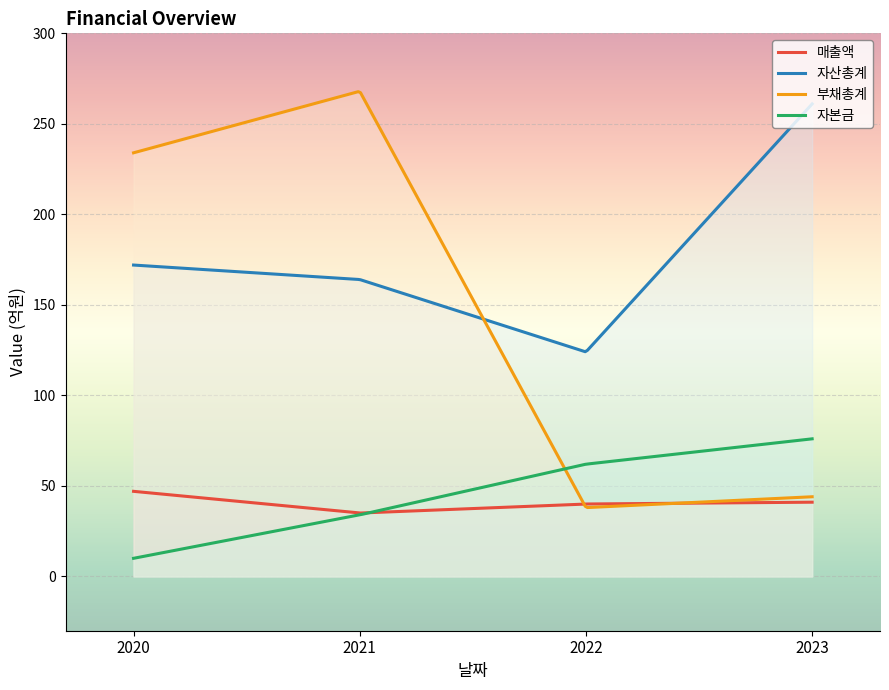

Which category has the lowest value in the 매출액 series?

2021